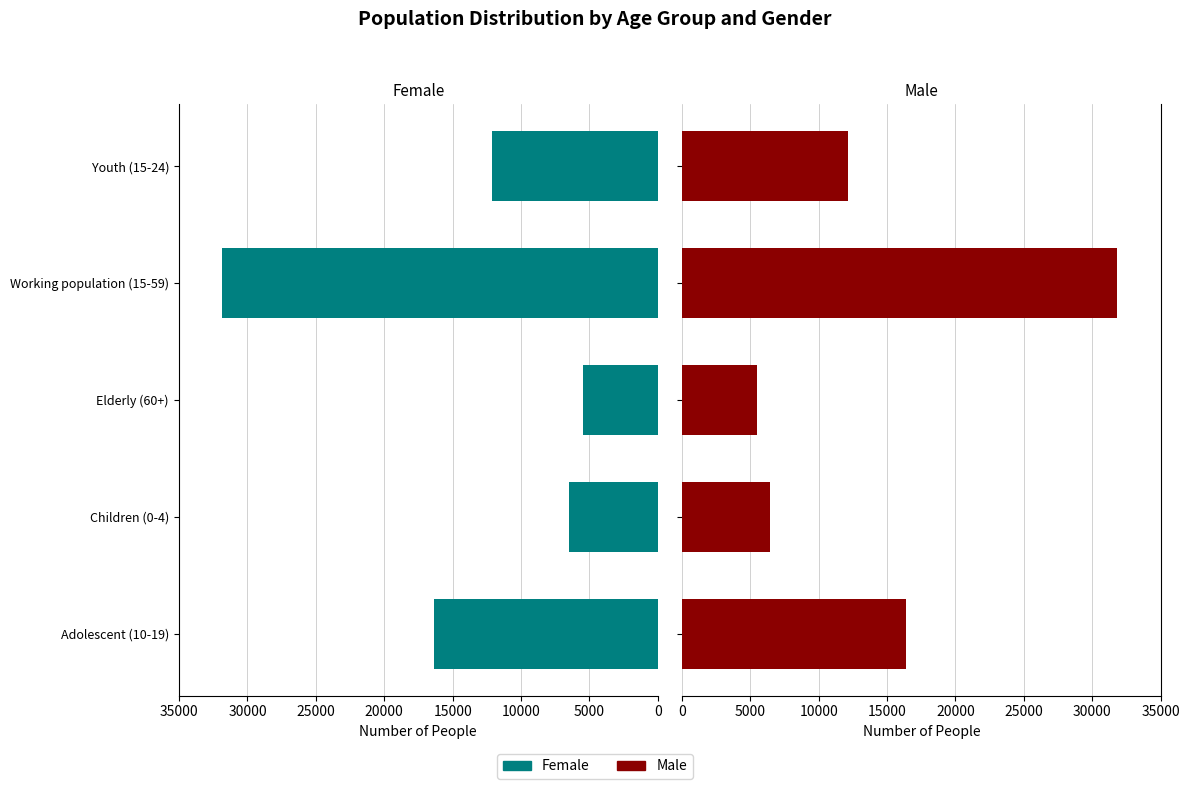

Rank the series by their maximum value, from lowest to highest.

Female, Male